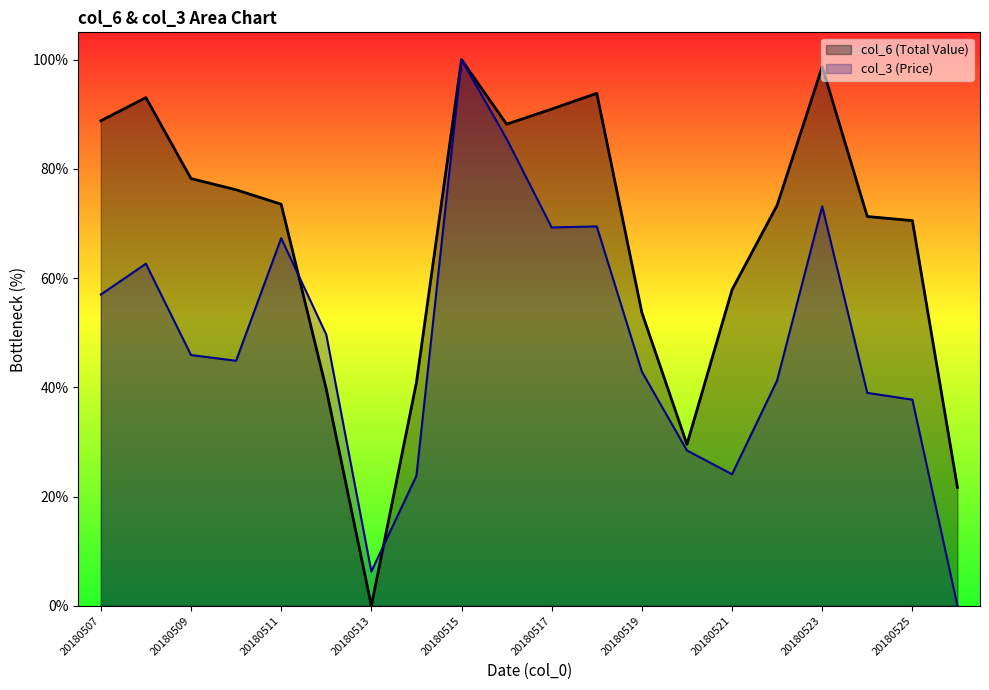

What is the sum of all col_6 values?

13.4